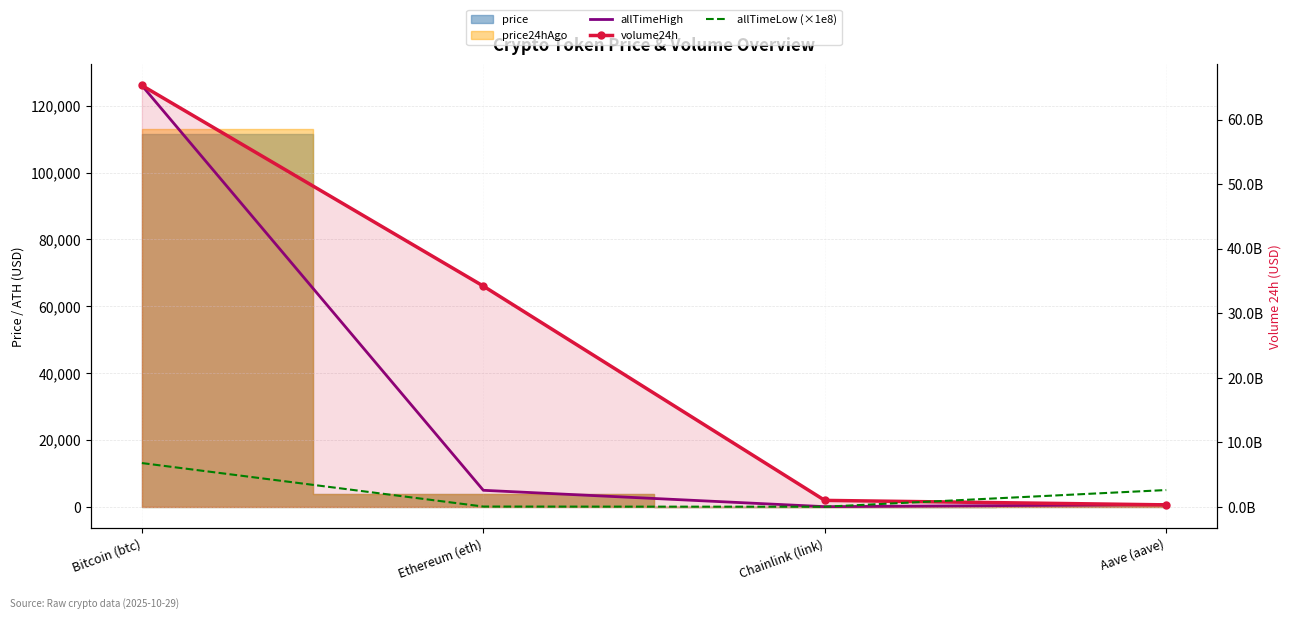

Which series changed the most between Bitcoin (btc) and Aave (aave)?

volume24h